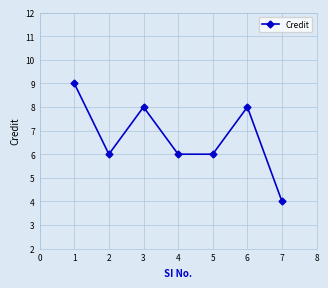

What is the sum of all values?

47